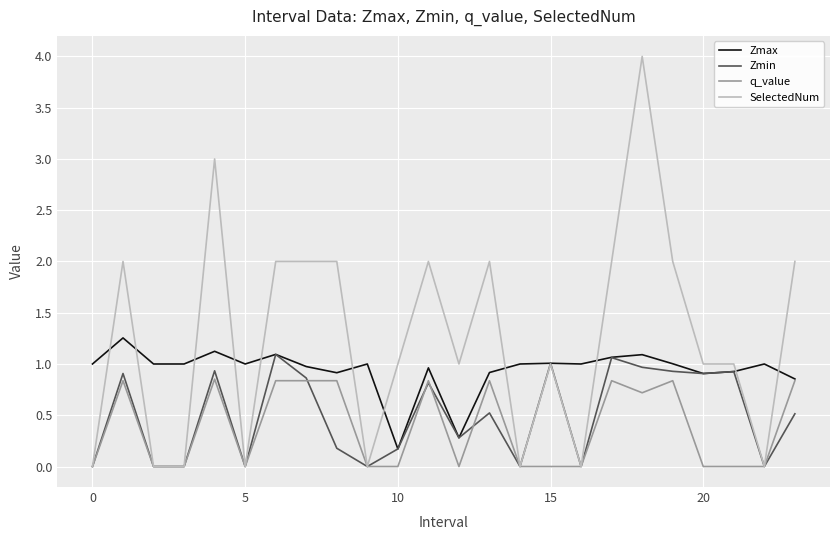

What is the difference between the maximum and minimum values in the Zmin series?

1.1